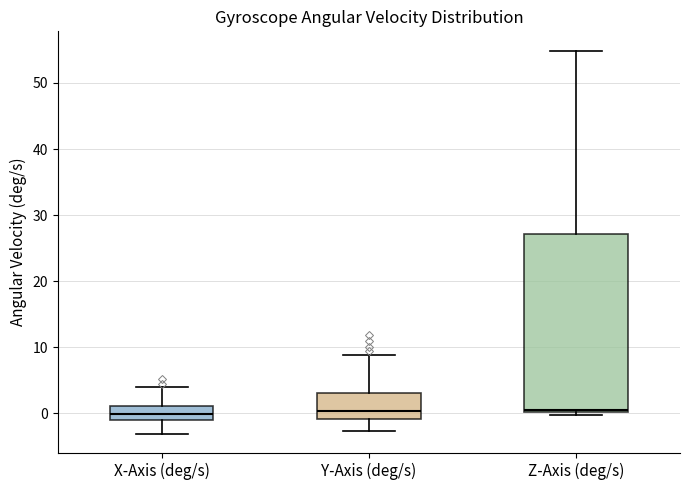

Reading left to right, read every box against the y-axis: the position of its median line, the range the box covers, and the ends of its whiskers. The values are not printed on the chart, so give them approximately, as read against the axis.

X-Axis (deg/s): median 0, box -1 to 1, whiskers -3 to 4
Y-Axis (deg/s): median 0, box -1 to 3, whiskers -3 to 9
Z-Axis (deg/s): median 1, box 0 to 27, whiskers 0 (just below the box's lower edge) to 55